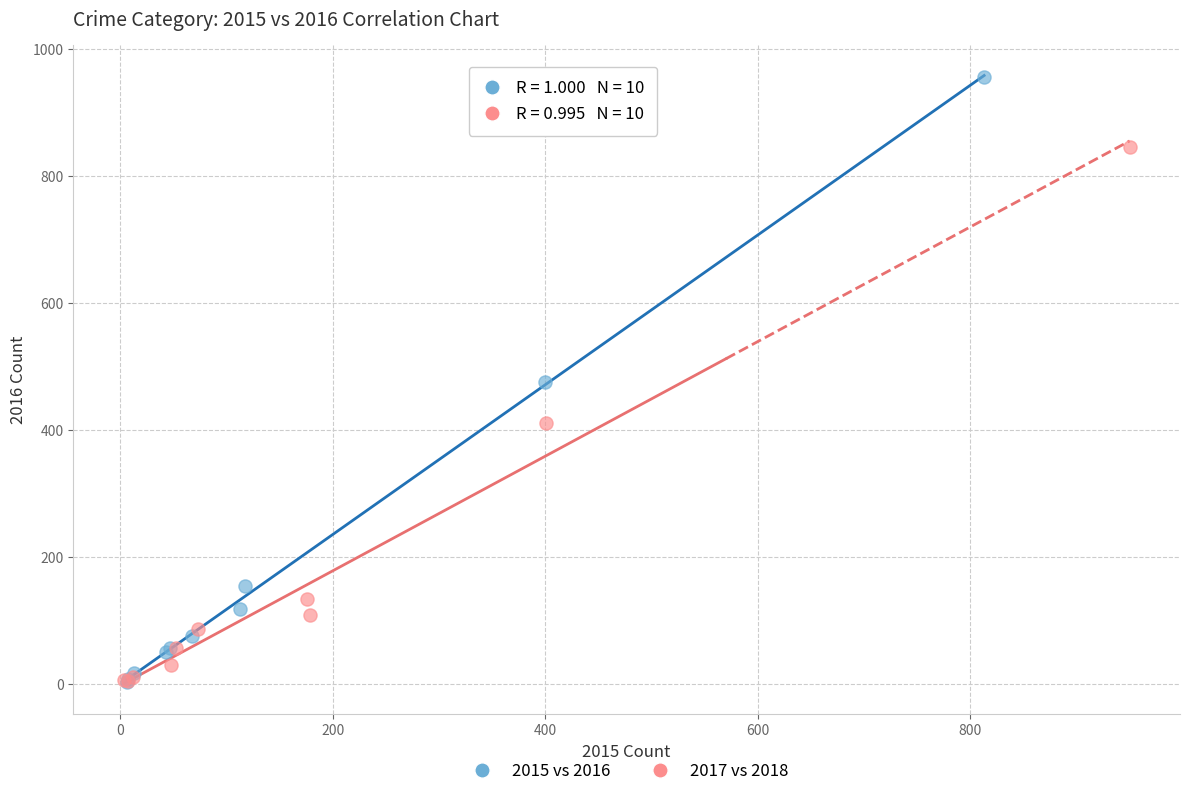

Which series contains the highest Y value?

2015 vs 2016